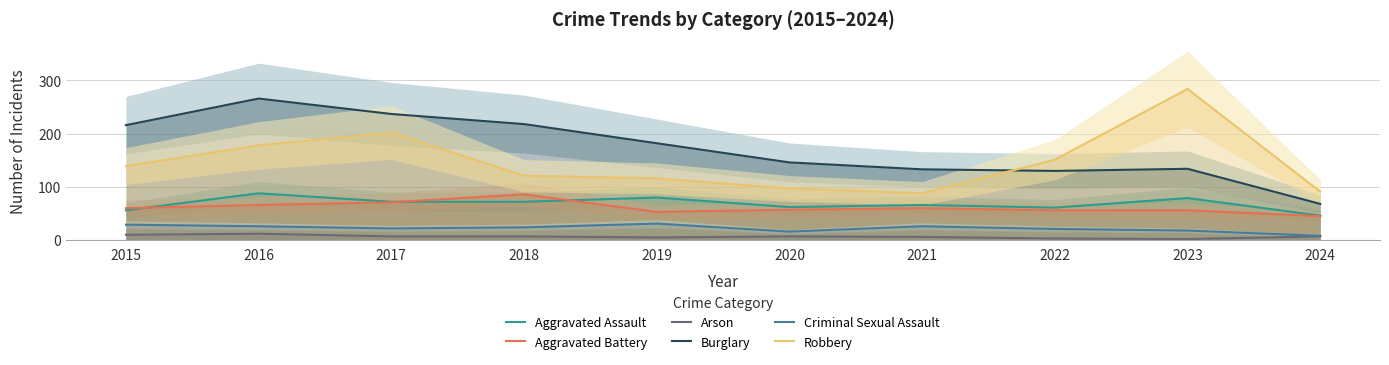

The value of Arson at 2022 is 3. True or false?

True